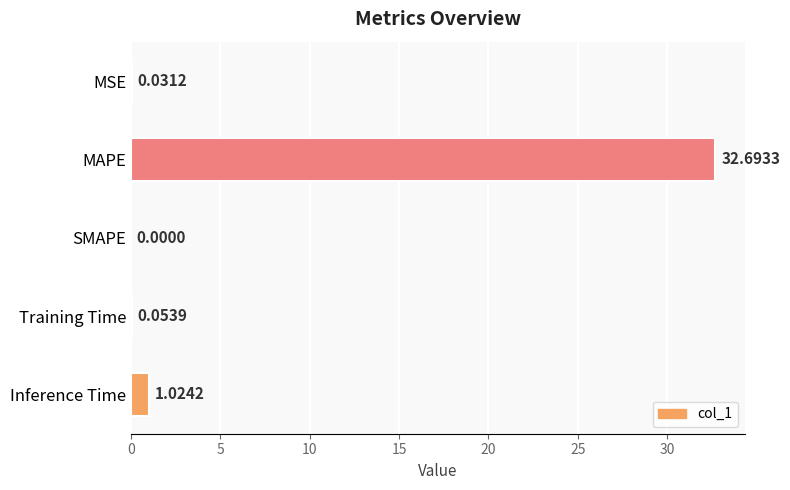

What is the change in value from SMAPE to Training Time?

+0.1